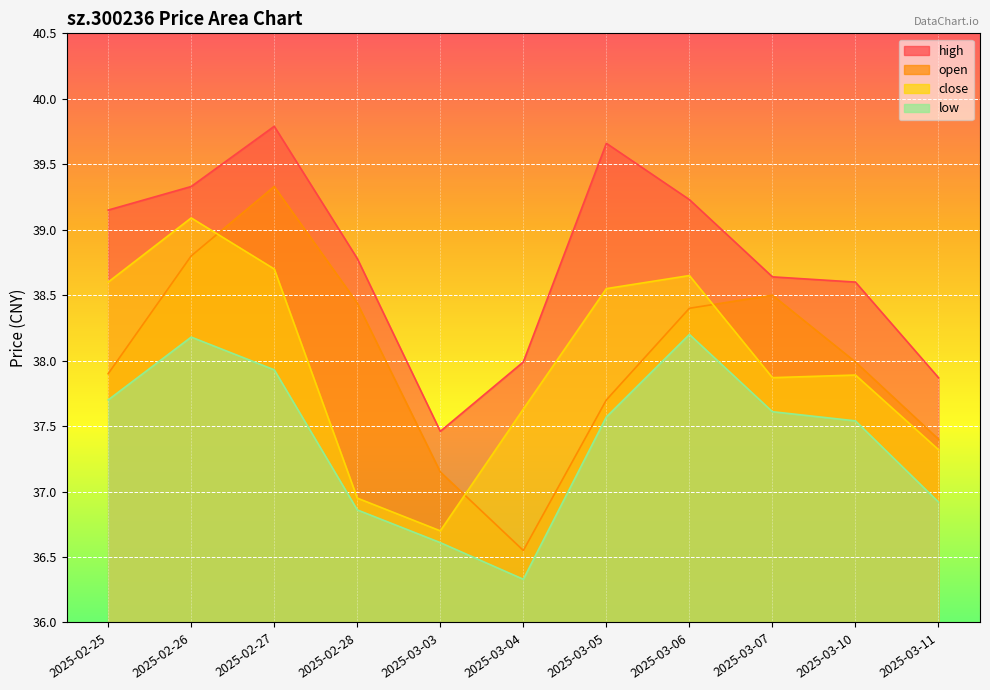

The value of low at 2025-03-07 is 23.1. True or false?

False